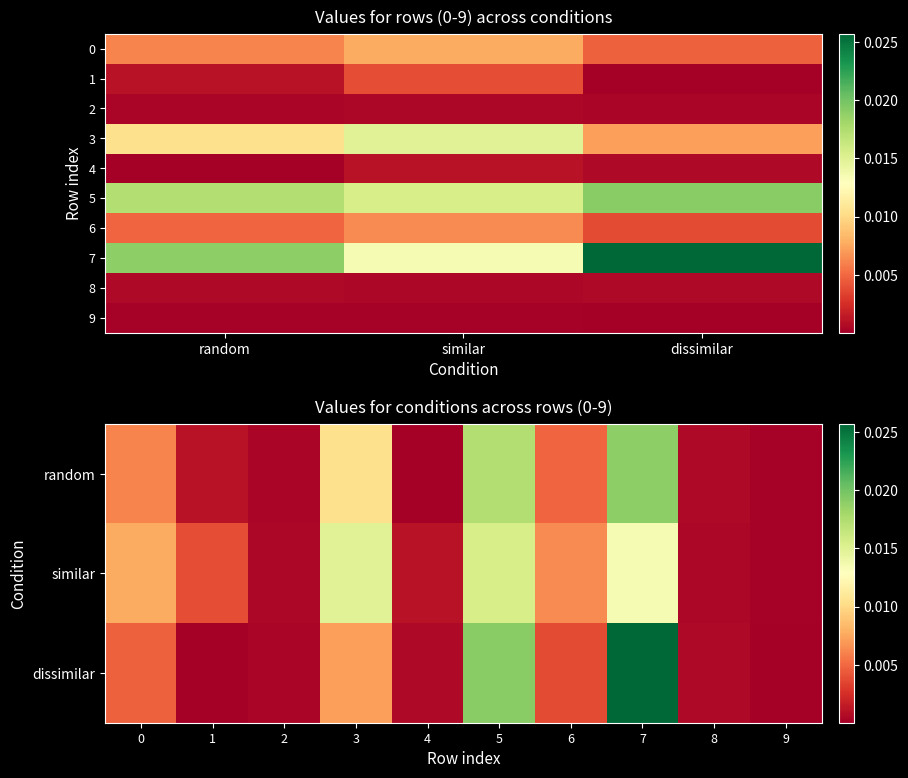

True or false: 3 has a value of 0.0 at random.

True